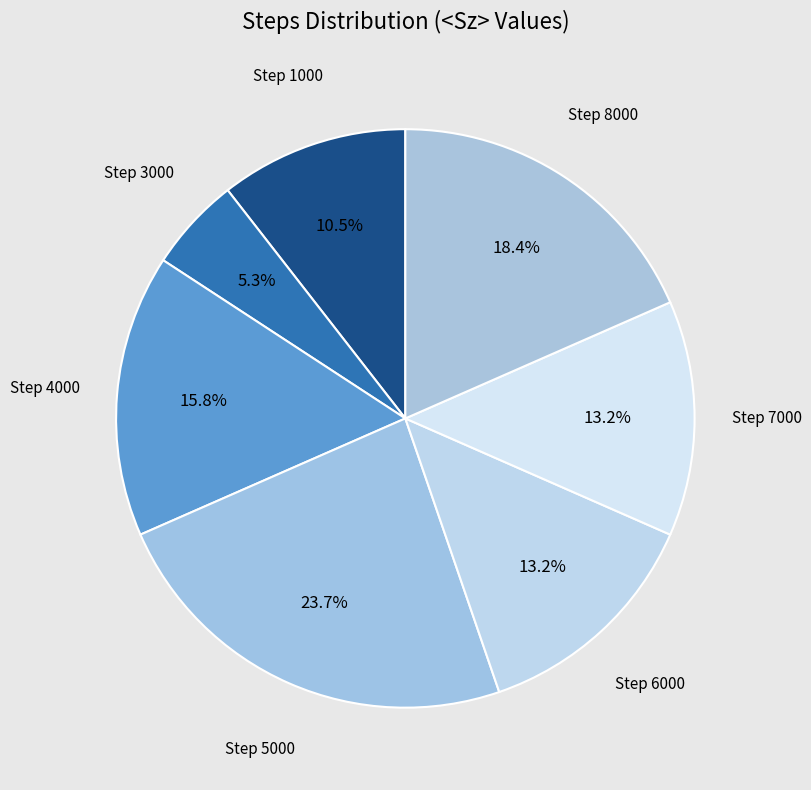

To the nearest percent, what is the average slice percentage?

14%